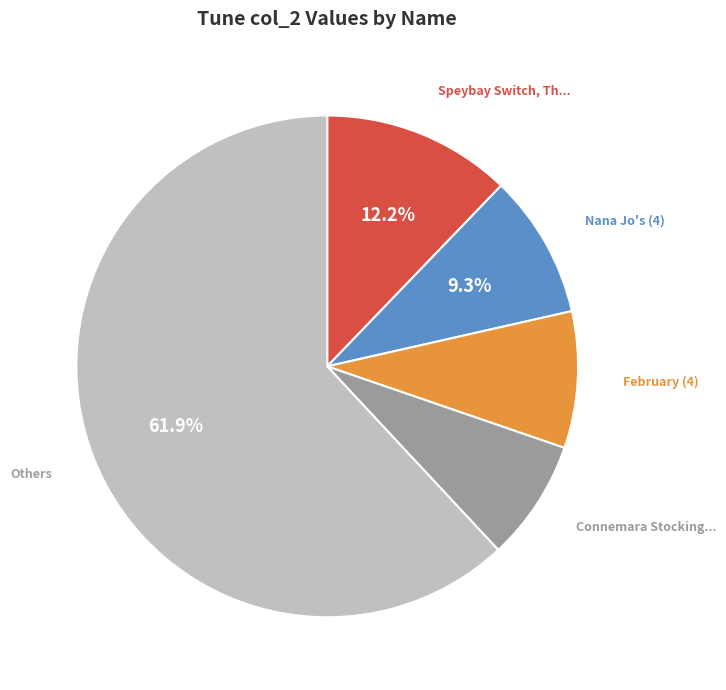

How many segments does this pie chart have?

5